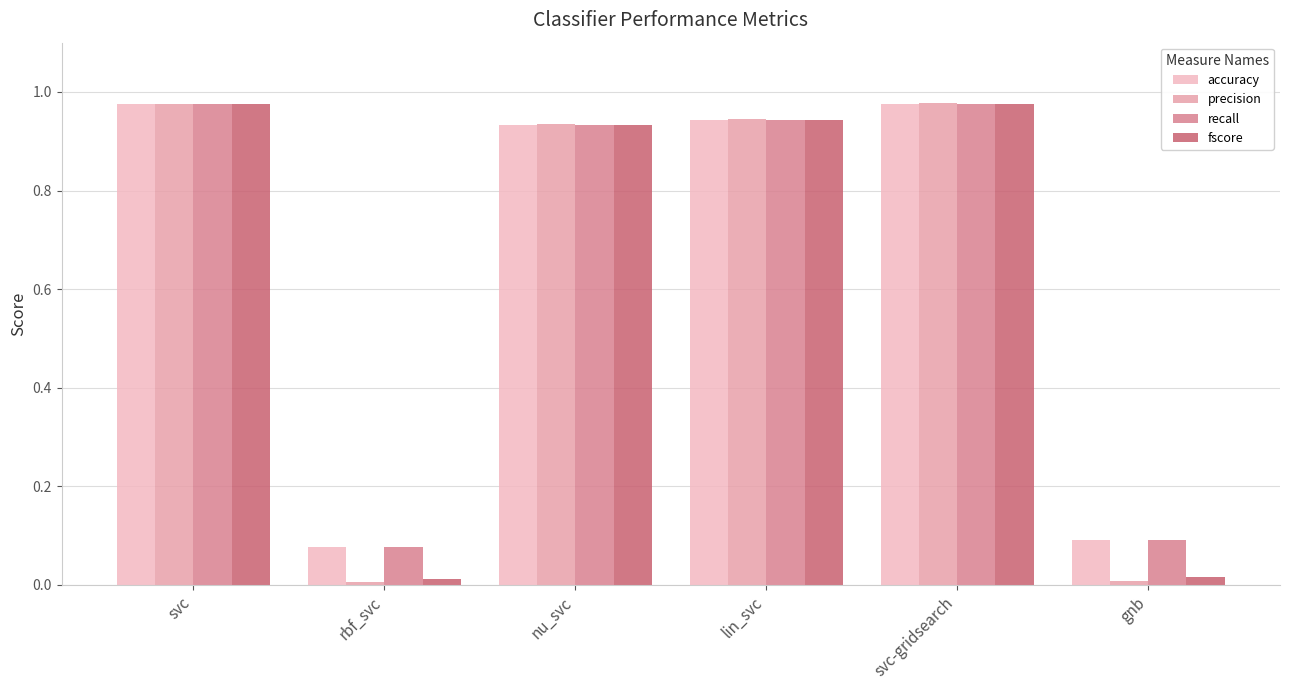

How many series are shown in this chart?

4